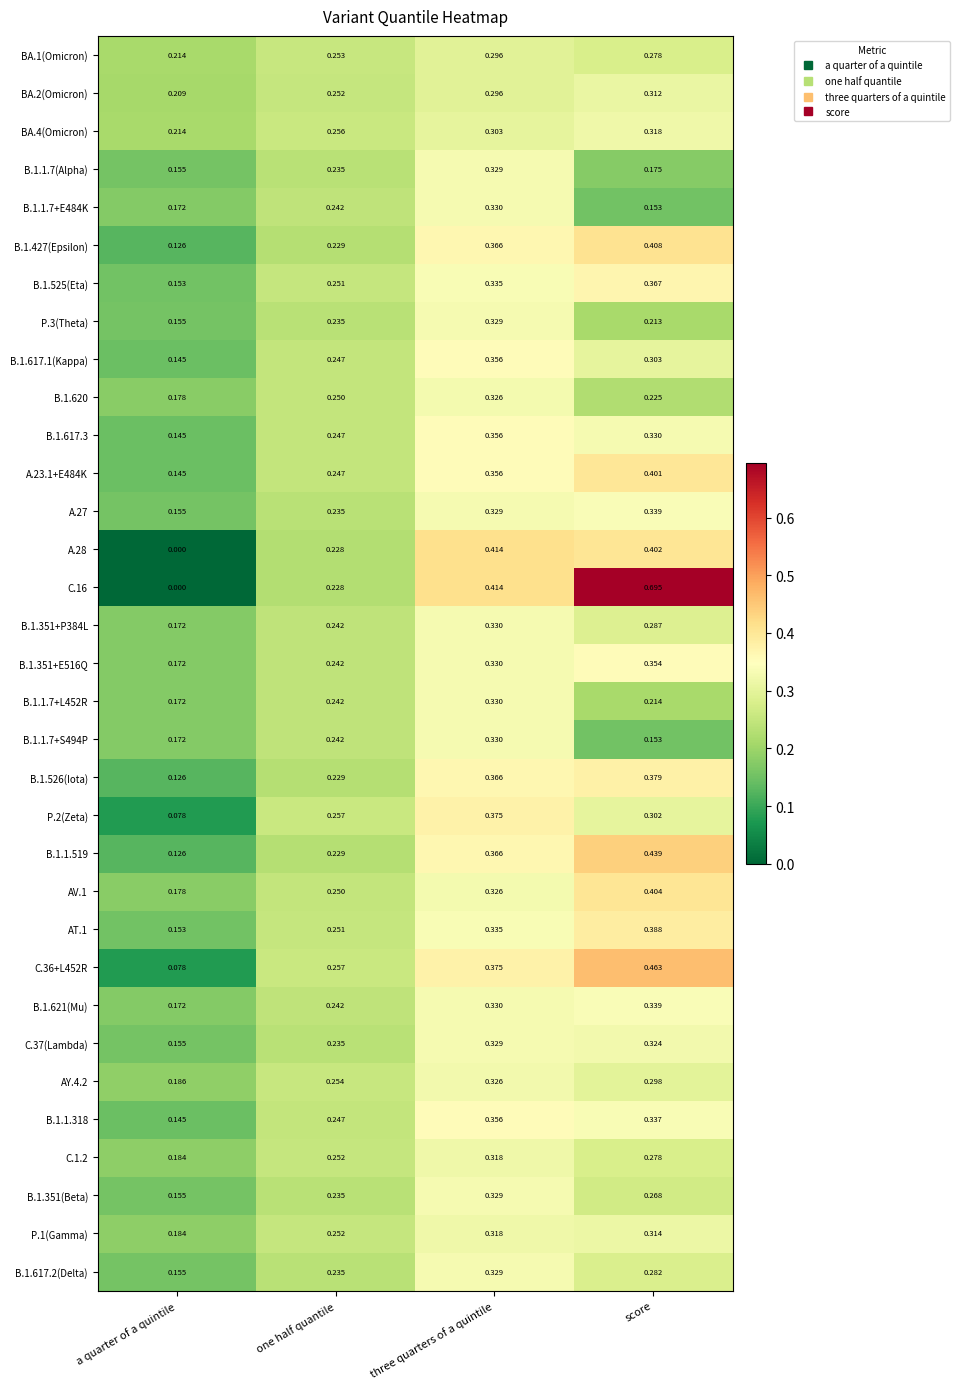

Which category has the highest value across all series?

score